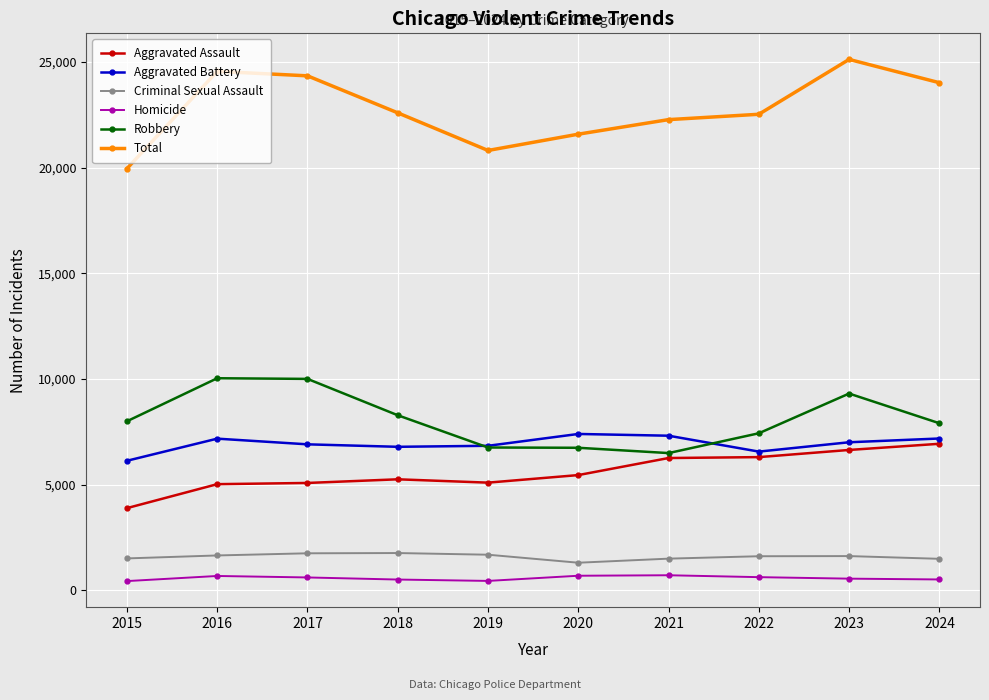

What is the average value of the Homicide series?

575